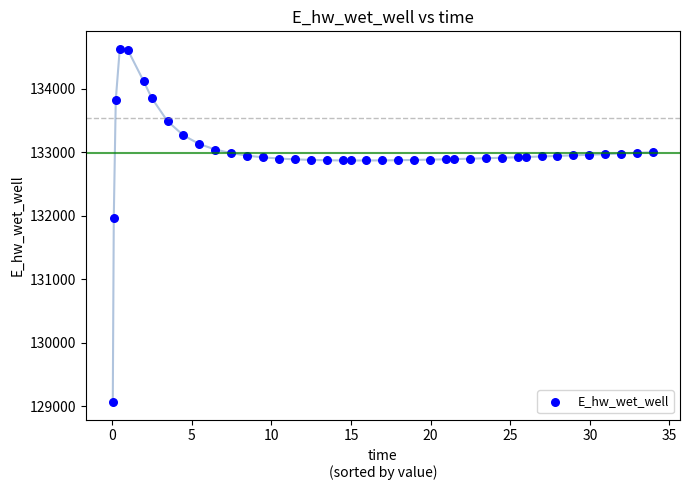

What is the range of Y values (max minus min)?

5557.7